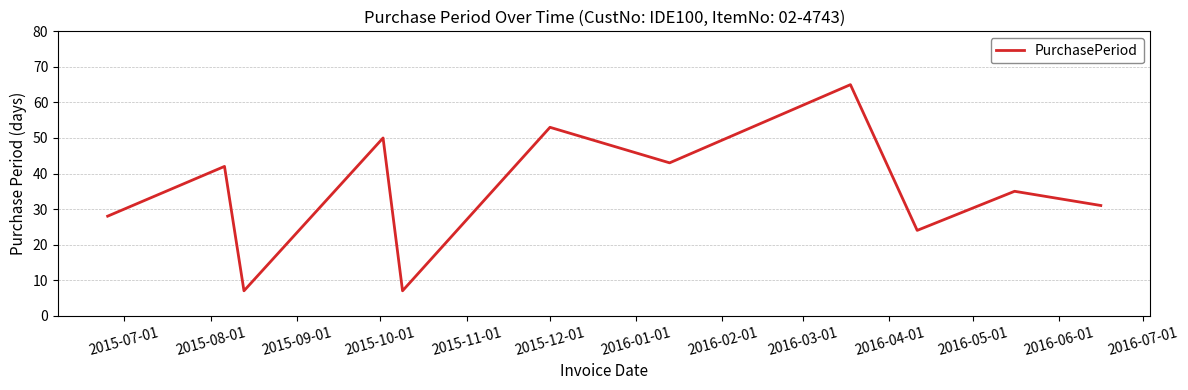

What is the greatest value displayed?

65